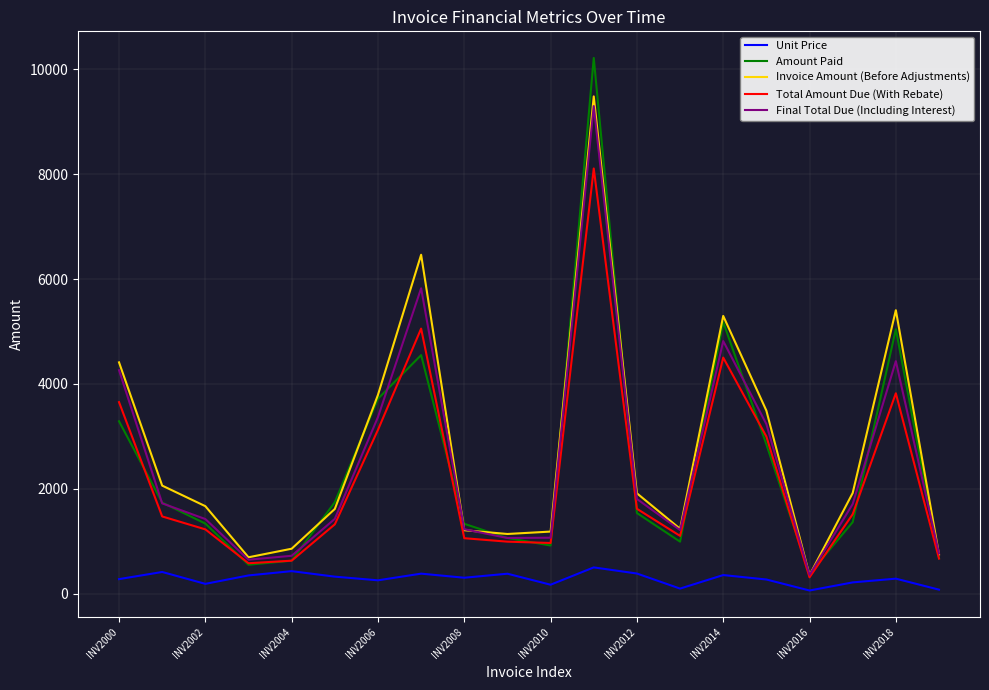

True or false: Final Total Due (Including Interest) and Amount Paid cross at least once.

True